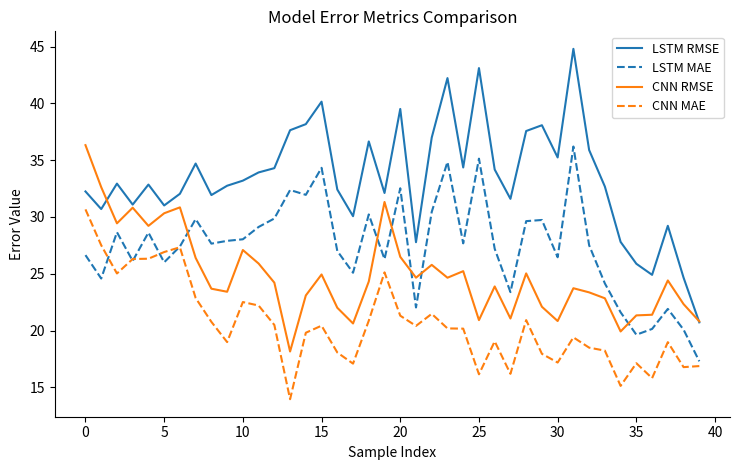

True or false: CNN RMSE and LSTM MAE intersect in this chart.

True